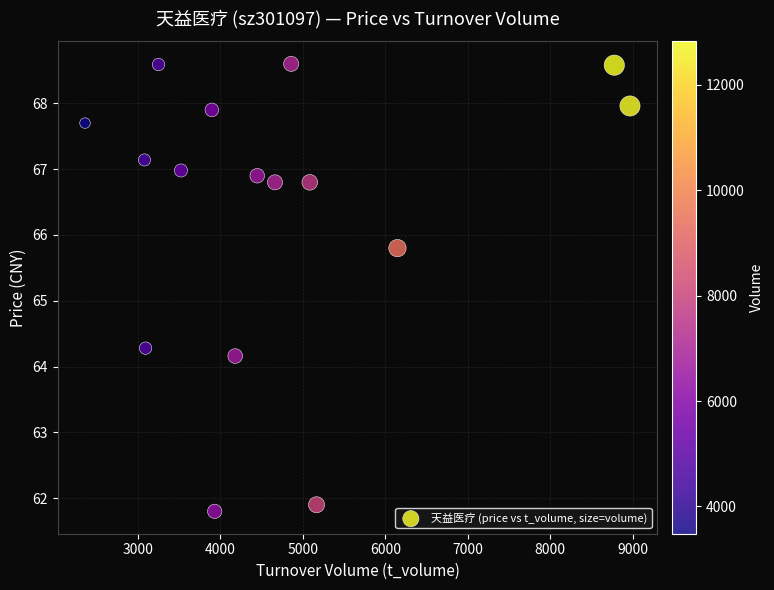

What is the range of X values (max minus min)?

6607.0